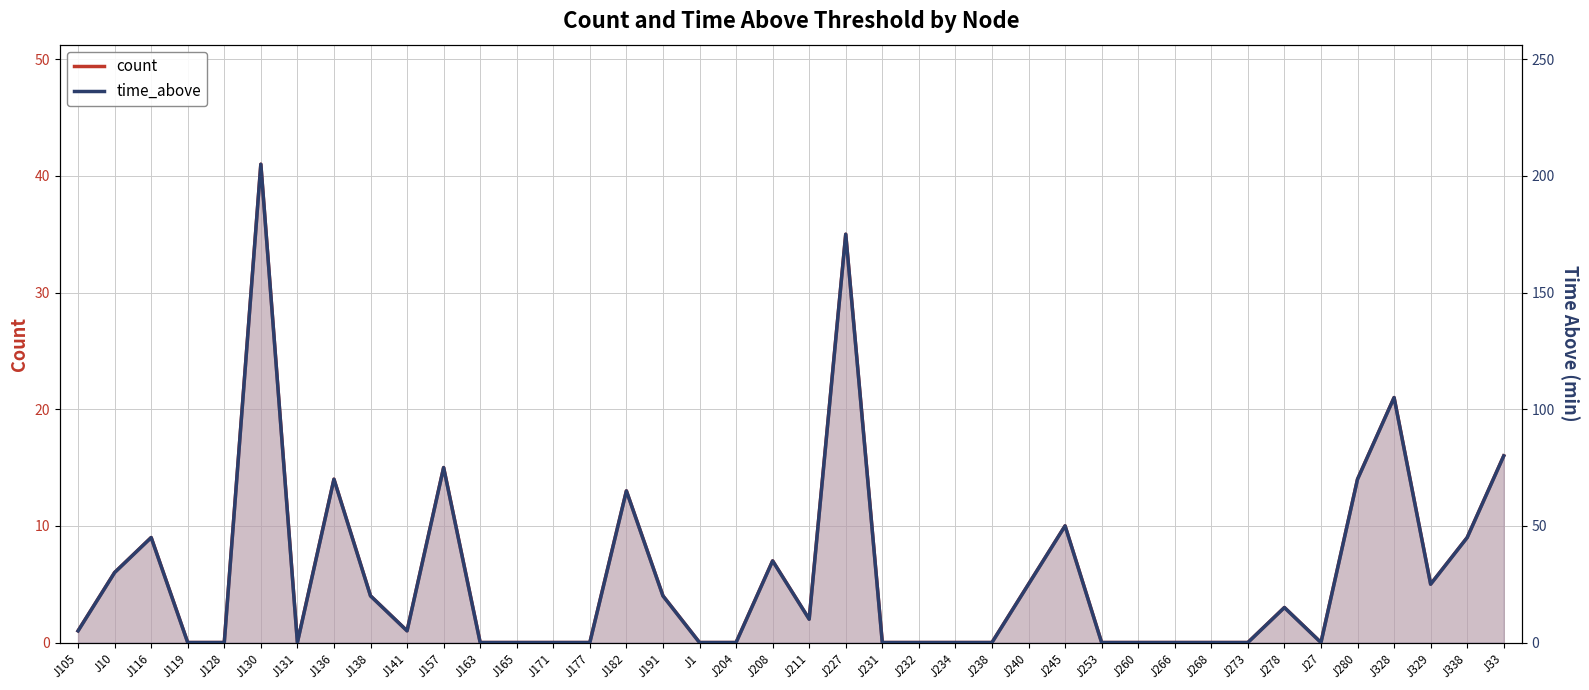

True or false: time_above and count intersect in this chart.

False